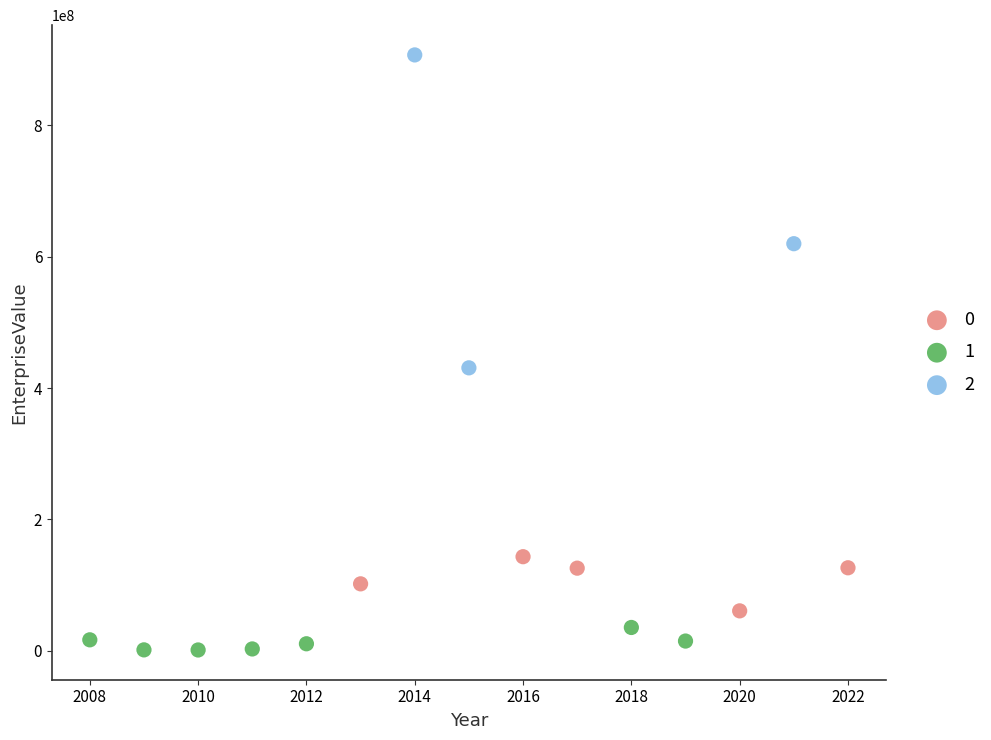

What are all the series names shown in the legend?

0, 1, 2